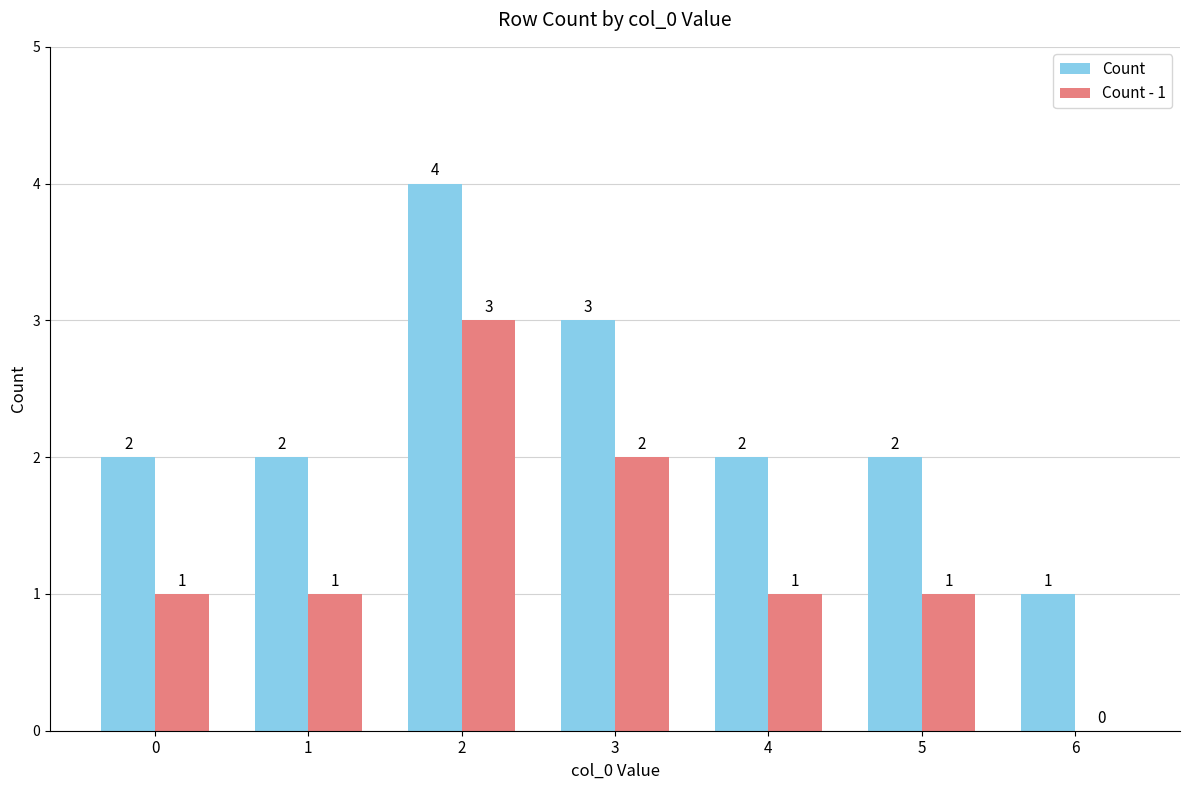

Does the chart contain stacked bars?

No